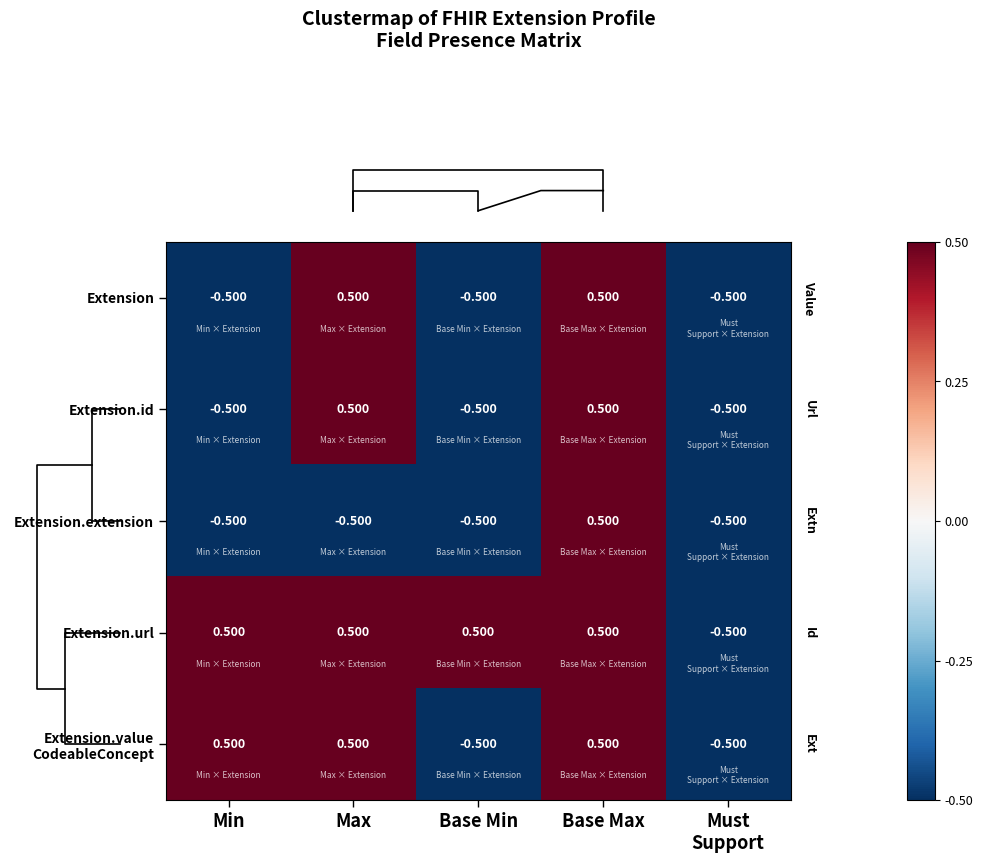

How many values in the Extension.extension series exceed 0?

1